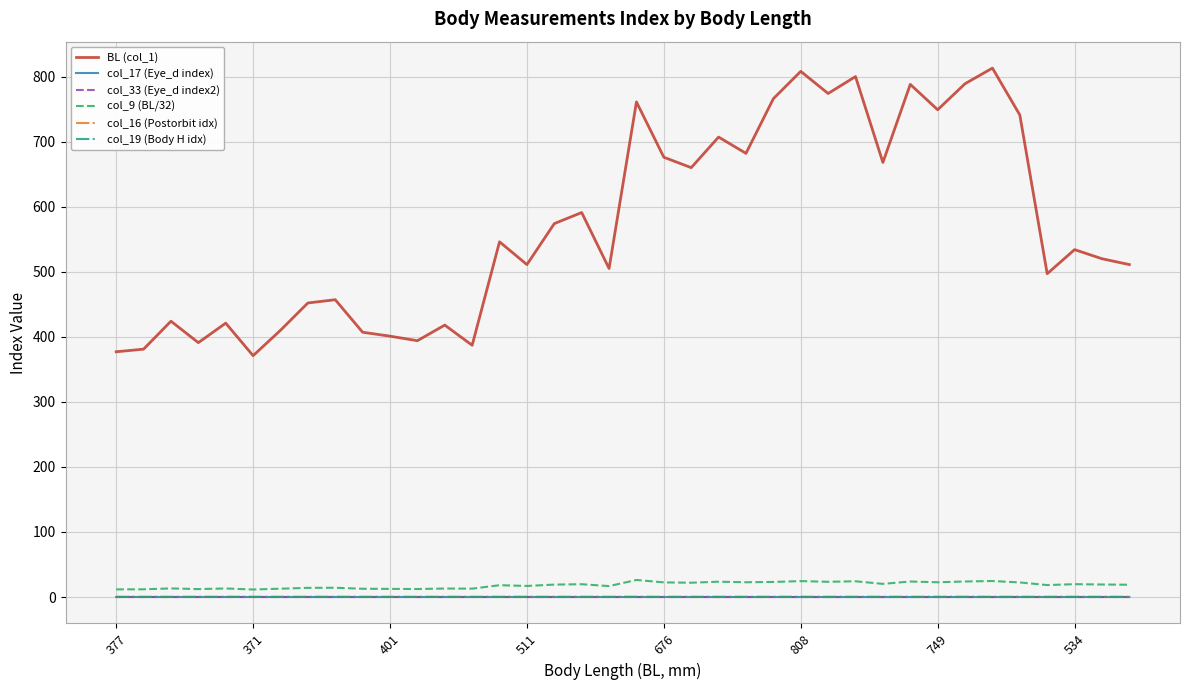

True or false: col_9 (BL/32) and BL (col_1) intersect in this chart.

False